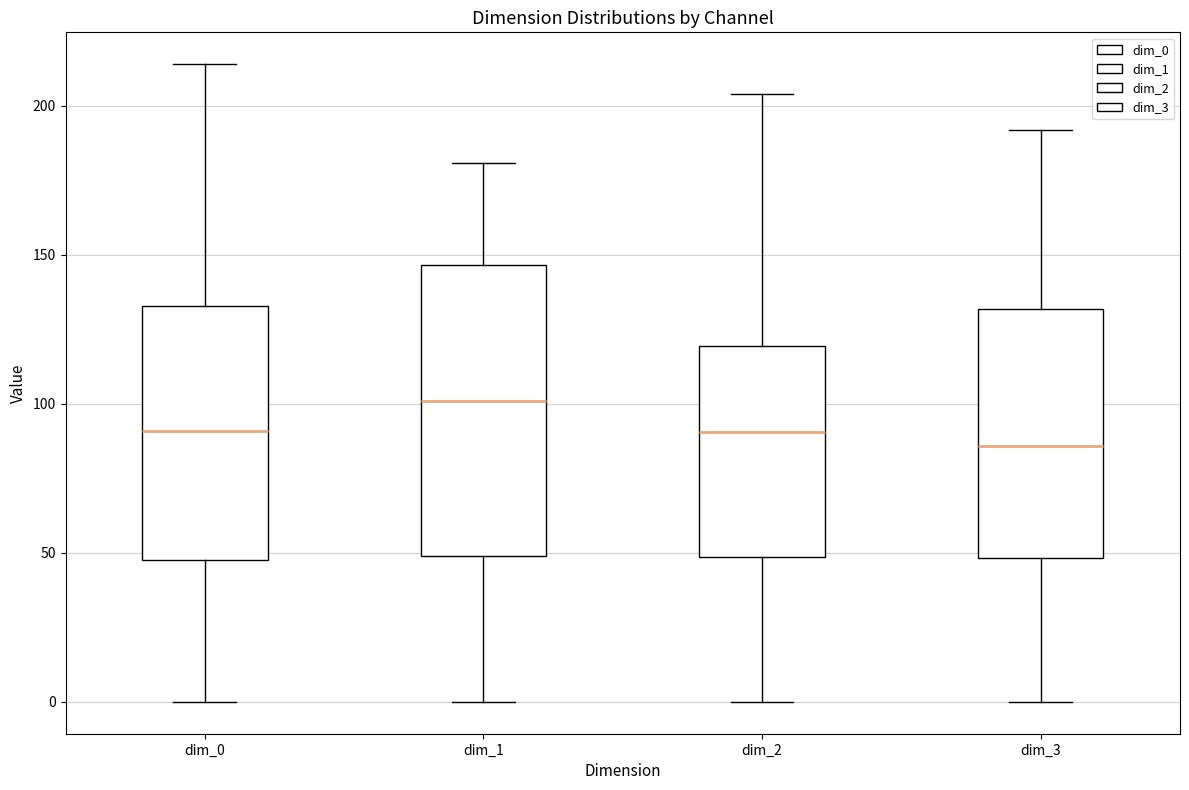

Where is the upper edge of the box for dim_2 on the y-axis? The values are not printed on the chart, so give them approximately, as read against the axis.

120